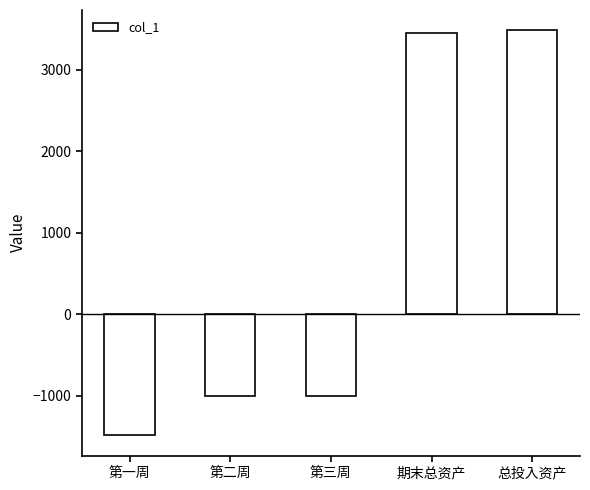

What is the difference between the second highest and second lowest values?

4445.4